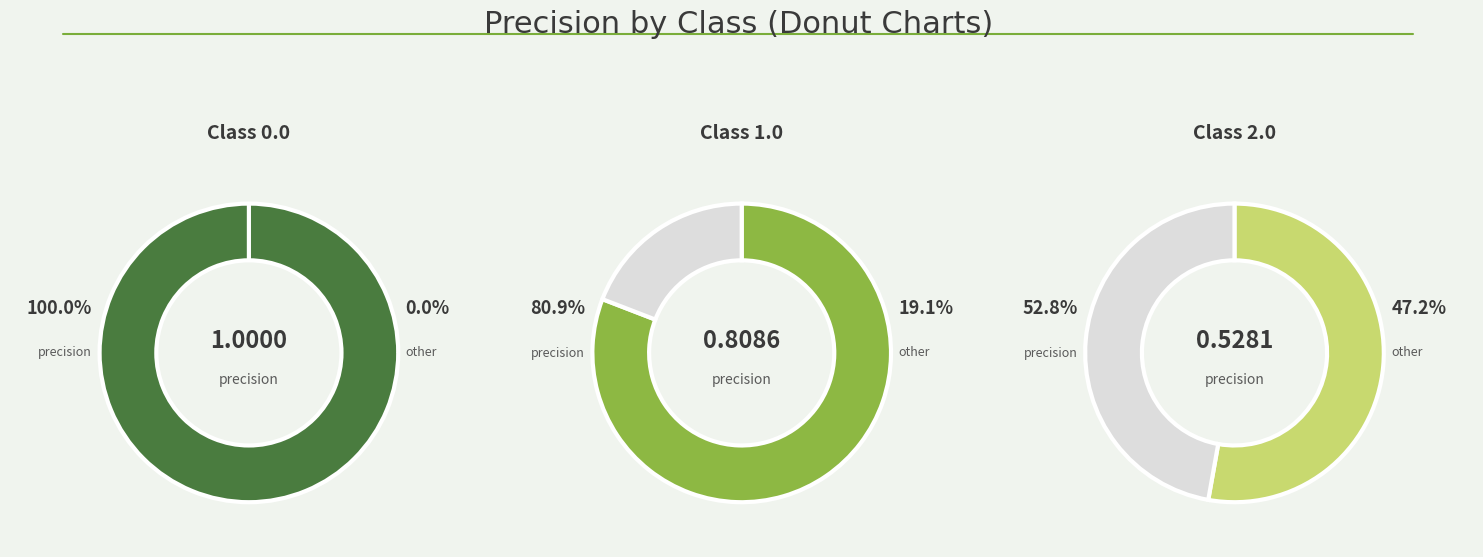

True or false: 1.0 accounts for 27% of the total.

False